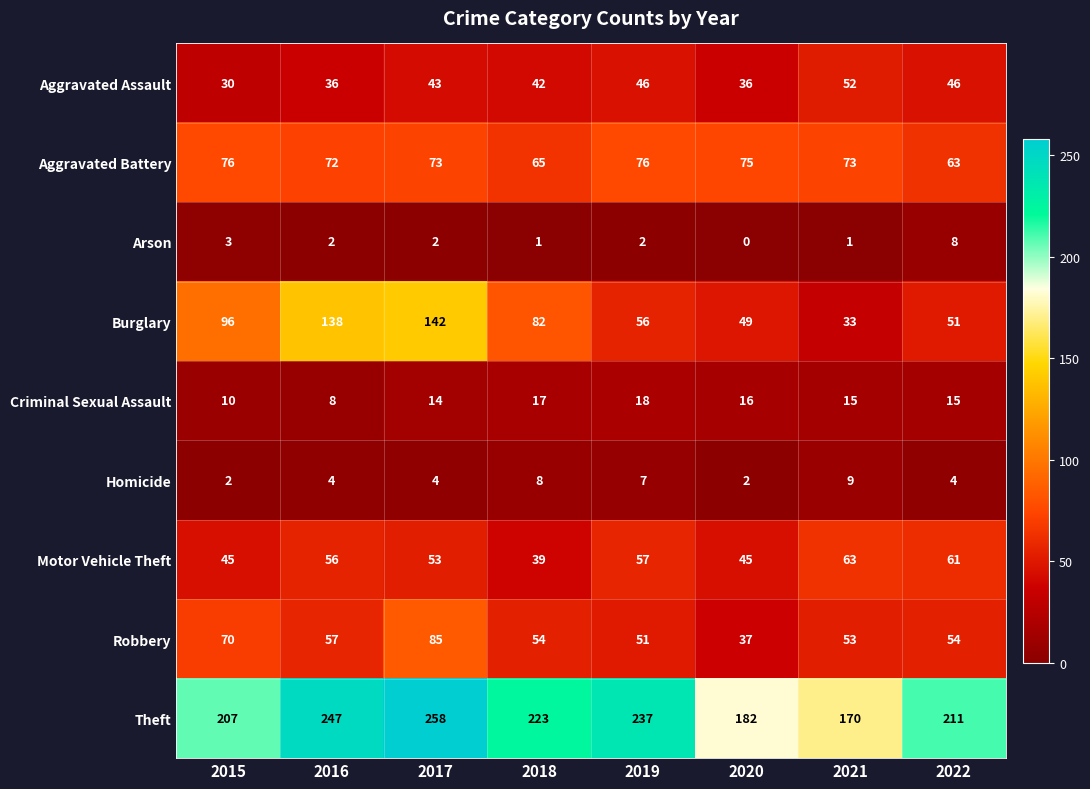

Which series has the largest range (max minus min)?

Burglary